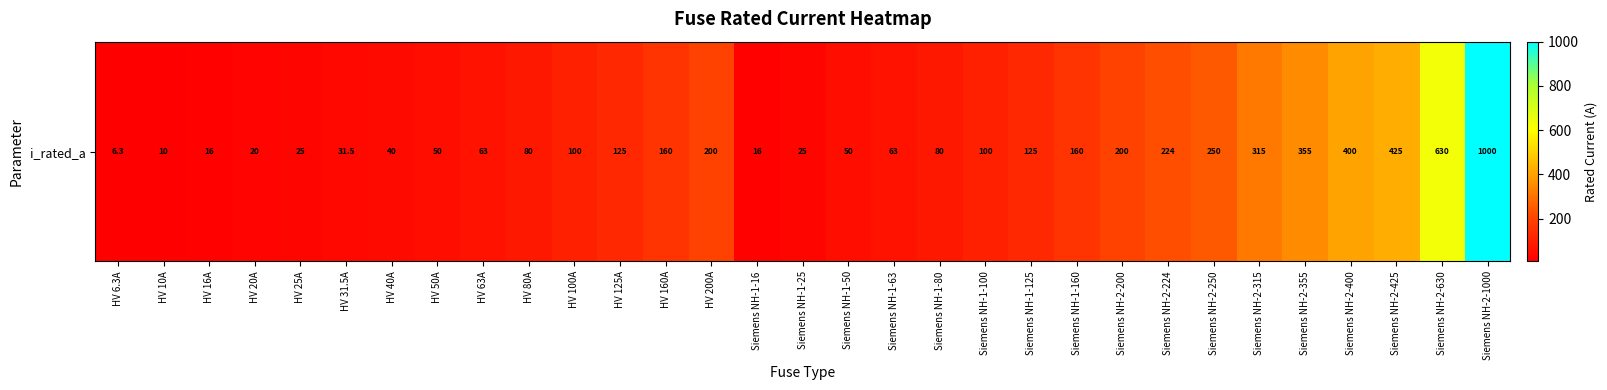

What is the difference between the values at HV 40A and HV 6.3A?

33.7